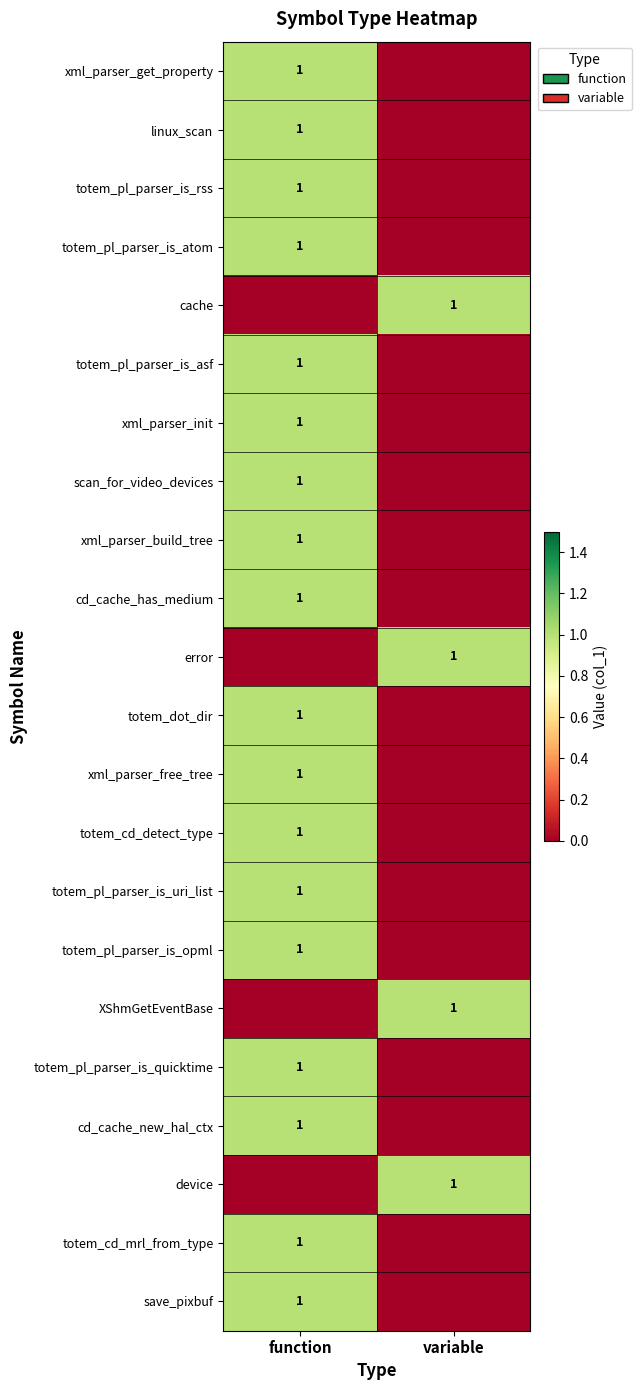

The totem_pl_parser_is_asf series shows 1 at function. True or false?

True